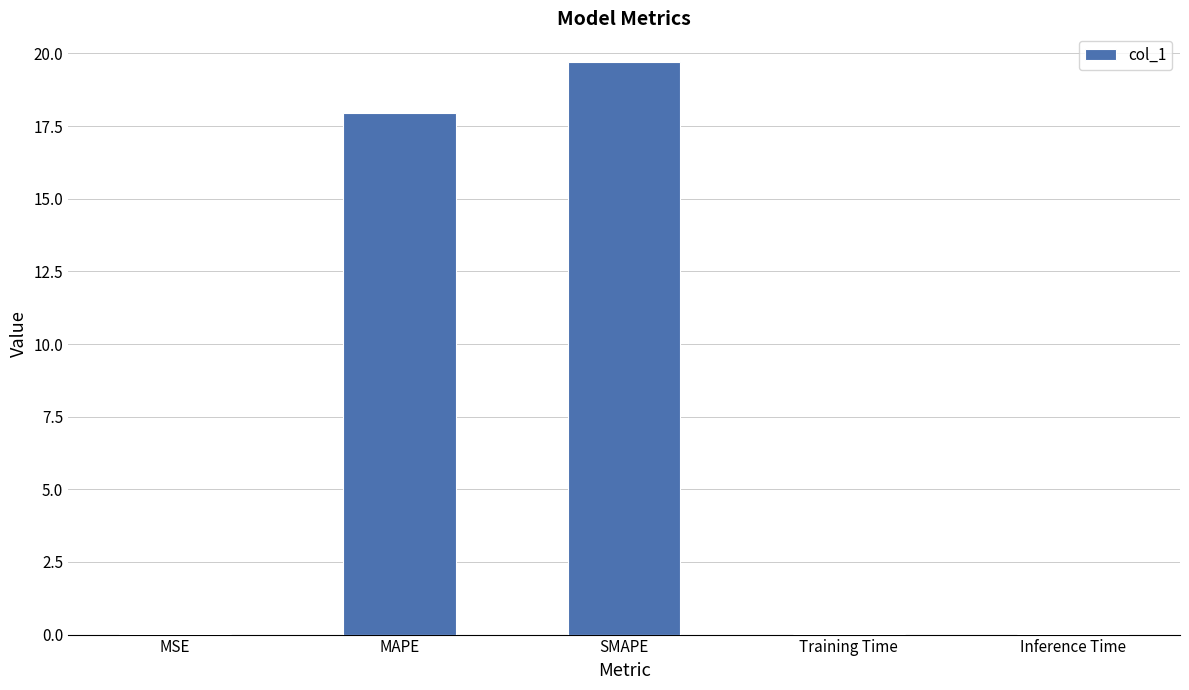

Is it true that the value at MAPE is 17.9?

True